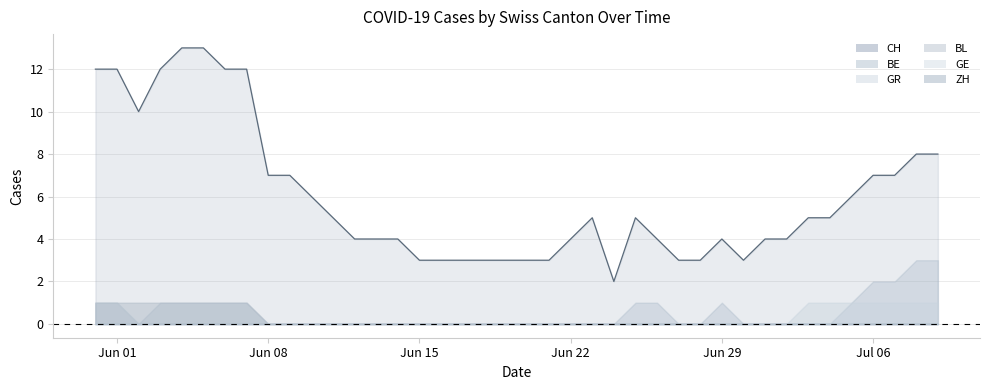

Reading left to right, what are all the values shown in this chart?

CH: 2020-05-31=12	2020-06-01=12	2020-06-02=10	2020-06-03=12	2020-06-04=13	2020-06-05=13	2020-06-06=12	2020-06-07=12	2020-06-08=7	2020-06-09=7	2020-06-10=6	2020-06-11=5	2020-06-12=4	2020-06-13=4	2020-06-14=4	2020-06-15=3	2020-06-16=3	2020-06-17=3	2020-06-18=3	2020-06-19=3	2020-06-20=3	2020-06-21=3	2020-06-22=4	2020-06-23=5	2020-06-24=2	2020-06-25=5	2020-06-26=4	2020-06-27=3	2020-06-28=3	2020-06-29=4	2020-06-30=3	2020-07-01=4	2020-07-02=4	2020-07-03=5	2020-07-04=5	2020-07-05=6	2020-07-06=7	2020-07-07=7	2020-07-08=8	2020-07-09=8
BE: 2020-05-31=1	2020-06-01=1	2020-06-02=0	2020-06-03=0	2020-06-04=0	2020-06-05=0	2020-06-06=0	2020-06-07=0	2020-06-08=0	2020-06-09=0	2020-06-10=0	2020-06-11=0	2020-06-12=0	2020-06-13=0	2020-06-14=0	2020-06-15=0	2020-06-16=0	2020-06-17=0	2020-06-18=0	2020-06-19=0	2020-06-20=0	2020-06-21=0	2020-06-22=0	2020-06-23=0	2020-06-24=0	2020-06-25=0	2020-06-26=0	2020-06-27=0	2020-06-28=0	2020-06-29=0	2020-06-30=0	2020-07-01=0	2020-07-02=0	2020-07-03=1	2020-07-04=1	2020-07-05=1	2020-07-06=1	2020-07-07=1	2020-07-08=1	2020-07-09=1
GR: 2020-05-31=1	2020-06-01=1	2020-06-02=1	2020-06-03=1	2020-06-04=1	2020-06-05=1	2020-06-06=1	2020-06-07=1	2020-06-08=0	2020-06-09=0	2020-06-10=0	2020-06-11=0	2020-06-12=0	2020-06-13=0	2020-06-14=0	2020-06-15=0	2020-06-16=0	2020-06-17=0	2020-06-18=0	2020-06-19=0	2020-06-20=0	2020-06-21=0	2020-06-22=0	2020-06-23=0	2020-06-24=0	2020-06-25=0	2020-06-26=0	2020-06-27=0	2020-06-28=0	2020-06-29=0	2020-06-30=0	2020-07-01=0	2020-07-02=0	2020-07-03=0	2020-07-04=0	2020-07-05=0	2020-07-06=0	2020-07-07=0	2020-07-08=0	2020-07-09=0
BL: 2020-05-31=0	2020-06-01=0	2020-06-02=0	2020-06-03=0	2020-06-04=0	2020-06-05=0	2020-06-06=0	2020-06-07=0	2020-06-08=0	2020-06-09=0	2020-06-10=0	2020-06-11=0	2020-06-12=0	2020-06-13=0	2020-06-14=0	2020-06-15=0	2020-06-16=0	2020-06-17=0	2020-06-18=0	2020-06-19=0	2020-06-20=0	2020-06-21=0	2020-06-22=0	2020-06-23=0	2020-06-24=0	2020-06-25=0	2020-06-26=0	2020-06-27=0	2020-06-28=0	2020-06-29=0	2020-06-30=0	2020-07-01=0	2020-07-02=0	2020-07-03=0	2020-07-04=0	2020-07-05=0	2020-07-06=0	2020-07-07=0	2020-07-08=0	2020-07-09=0
GE: 2020-05-31=0	2020-06-01=0	2020-06-02=0	2020-06-03=0	2020-06-04=0	2020-06-05=0	2020-06-06=0	2020-06-07=0	2020-06-08=0	2020-06-09=0	2020-06-10=0	2020-06-11=0	2020-06-12=0	2020-06-13=0	2020-06-14=0	2020-06-15=0	2020-06-16=0	2020-06-17=0	2020-06-18=0	2020-06-19=0	2020-06-20=0	2020-06-21=0	2020-06-22=0	2020-06-23=0	2020-06-24=0	2020-06-25=0	2020-06-26=0	2020-06-27=0	2020-06-28=0	2020-06-29=0	2020-06-30=0	2020-07-01=0	2020-07-02=0	2020-07-03=0	2020-07-04=0	2020-07-05=0	2020-07-06=0	2020-07-07=0	2020-07-08=0	2020-07-09=0
ZH: 2020-05-31=1	2020-06-01=1	2020-06-02=0	2020-06-03=1	2020-06-04=1	2020-06-05=1	2020-06-06=1	2020-06-07=1	2020-06-08=0	2020-06-09=0	2020-06-10=0	2020-06-11=0	2020-06-12=0	2020-06-13=0	2020-06-14=0	2020-06-15=0	2020-06-16=0	2020-06-17=0	2020-06-18=0	2020-06-19=0	2020-06-20=0	2020-06-21=0	2020-06-22=0	2020-06-23=0	2020-06-24=0	2020-06-25=1	2020-06-26=1	2020-06-27=0	2020-06-28=0	2020-06-29=1	2020-06-30=0	2020-07-01=0	2020-07-02=0	2020-07-03=0	2020-07-04=0	2020-07-05=1	2020-07-06=2	2020-07-07=2	2020-07-08=3	2020-07-09=3